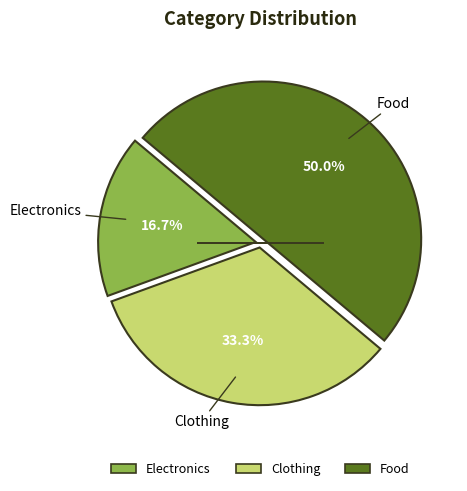

How many slices are in this pie chart?

3